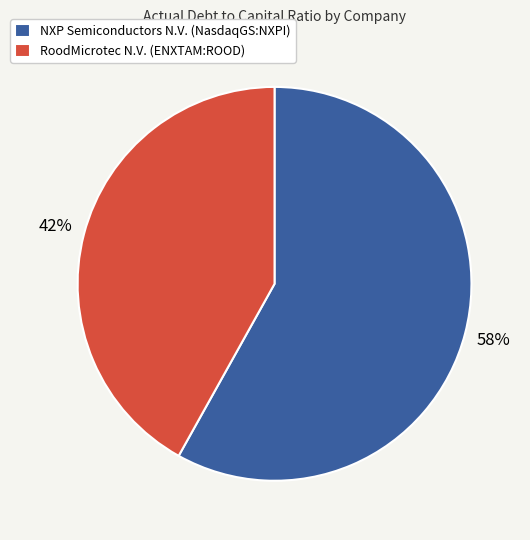

To the nearest percent, what portion does RoodMicrotec N.V. (ENXTAM:ROOD) represent?

42%